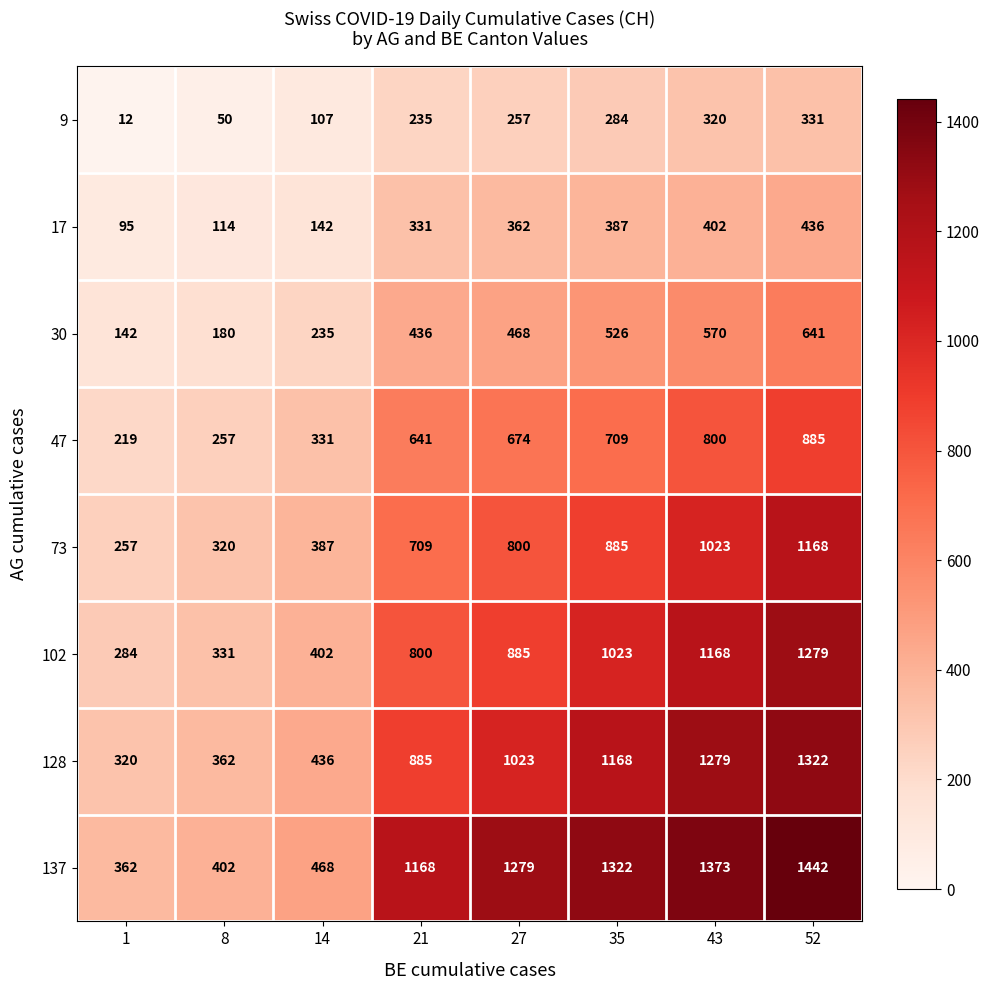

Which category has the highest value in the 102 series?

52